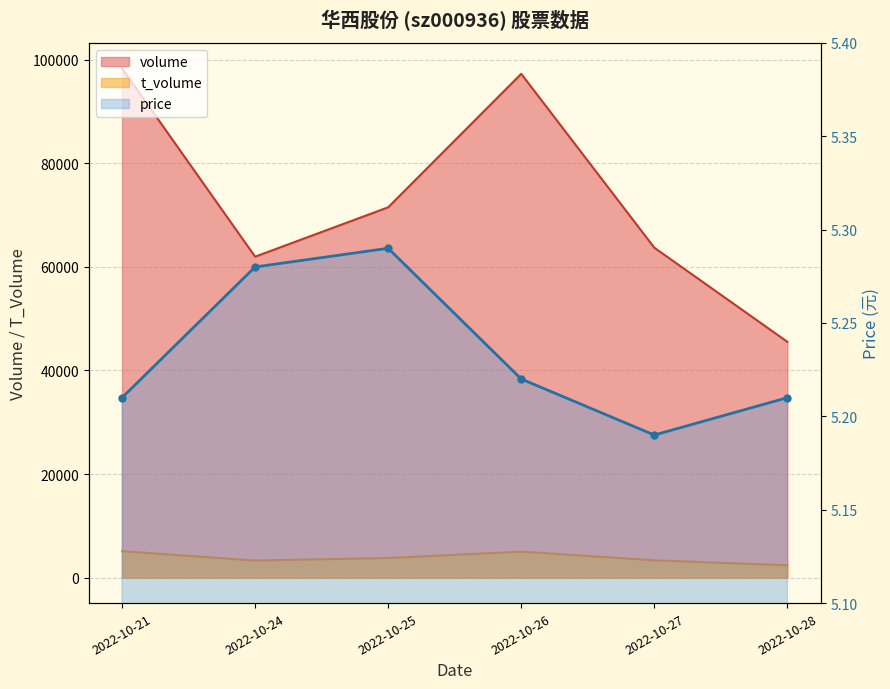

Between 2022-10-26 and 2022-10-28, which series saw the biggest shift?

volume